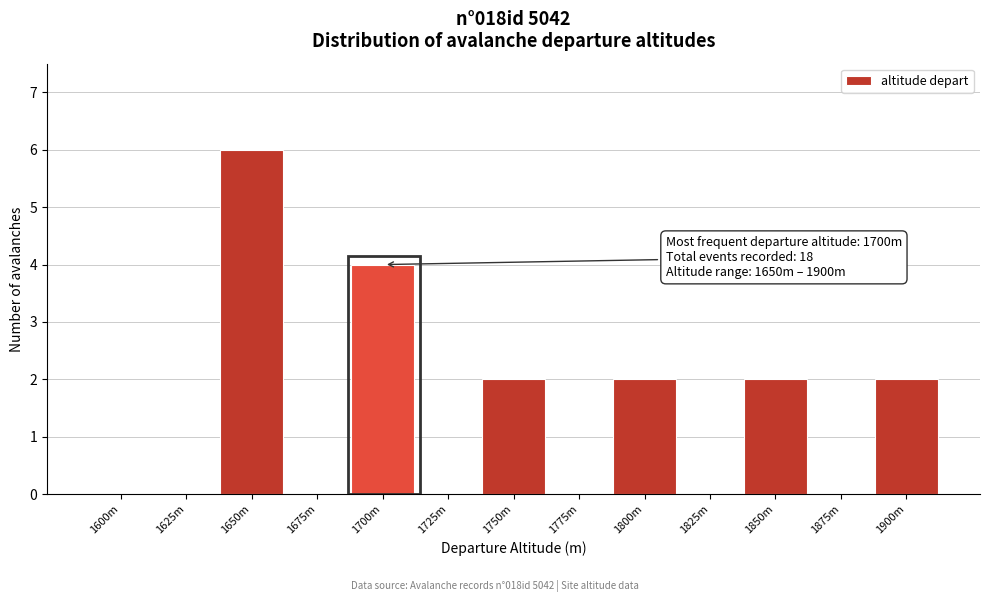

Reading left to right, extract all data points from this chart.

1600m=0	1625m=0	1650m=6	1675m=0	1700m=4	1725m=0	1750m=2	1775m=0	1800m=2	1825m=0	1850m=2	1875m=0	1900m=2